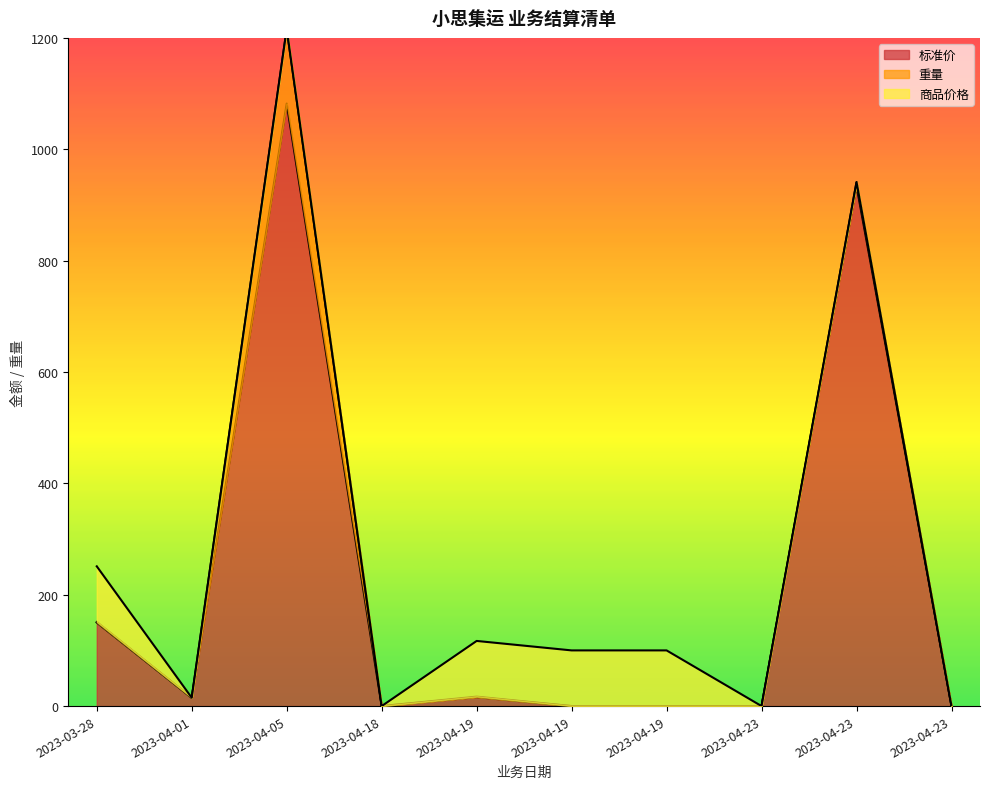

What is the label of the 1st point from the left?

2023-03-28